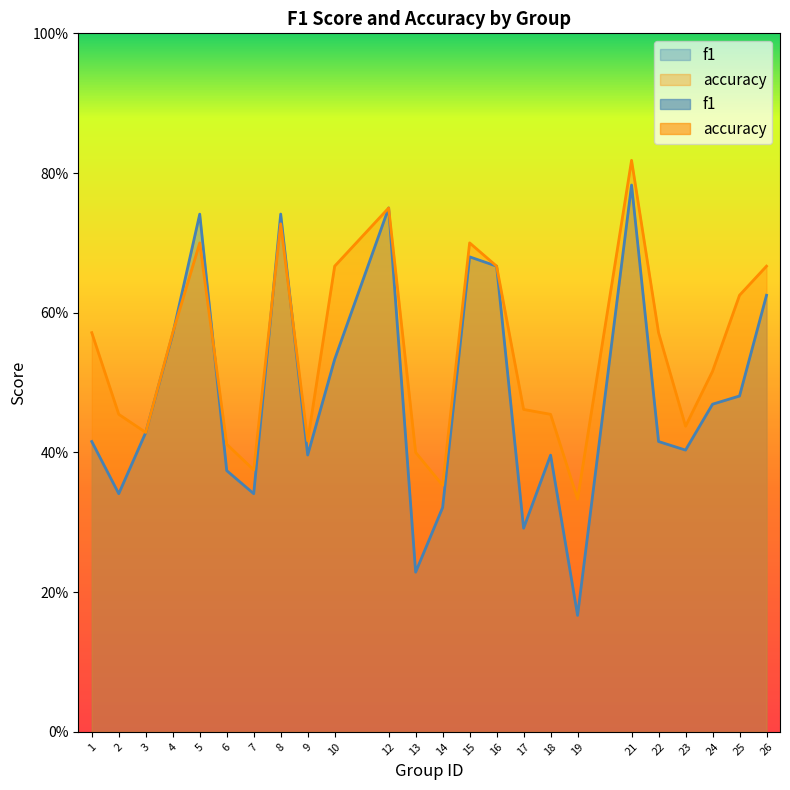

True or false: accuracy and f1 intersect in this chart.

True